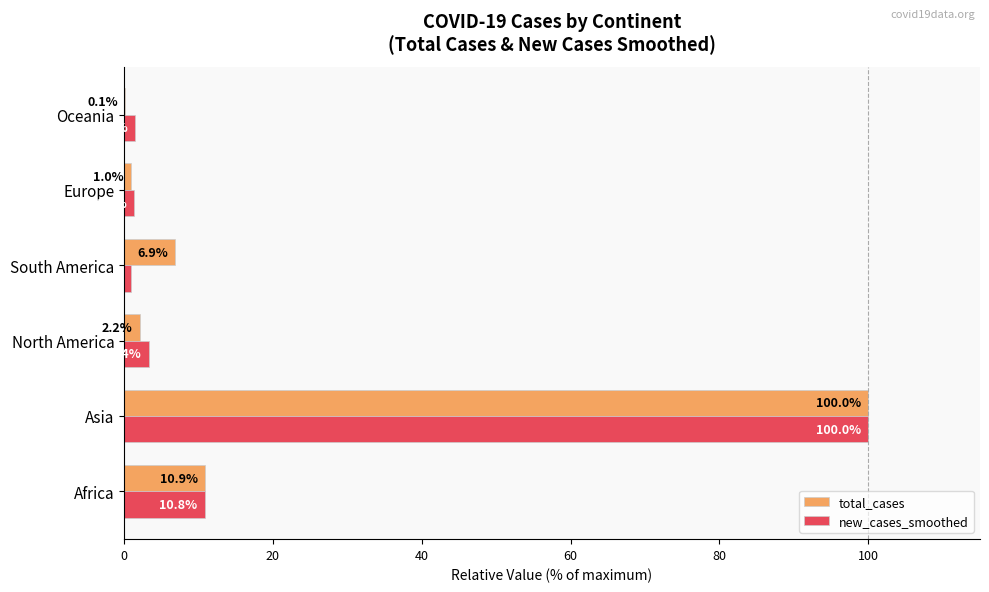

True or false: total_cases has a value of 100.0 at Asia.

True